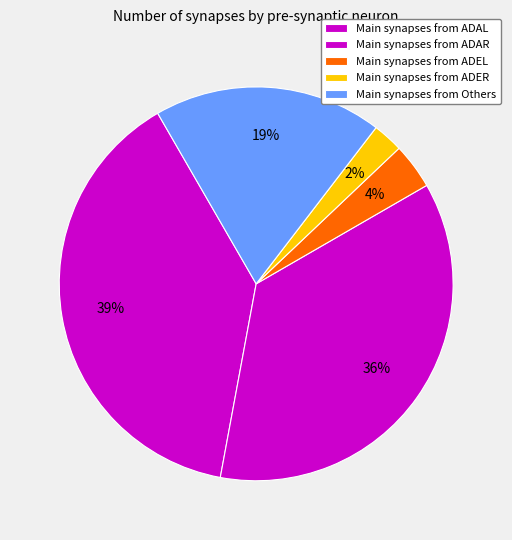

How many slices are in this pie chart?

5